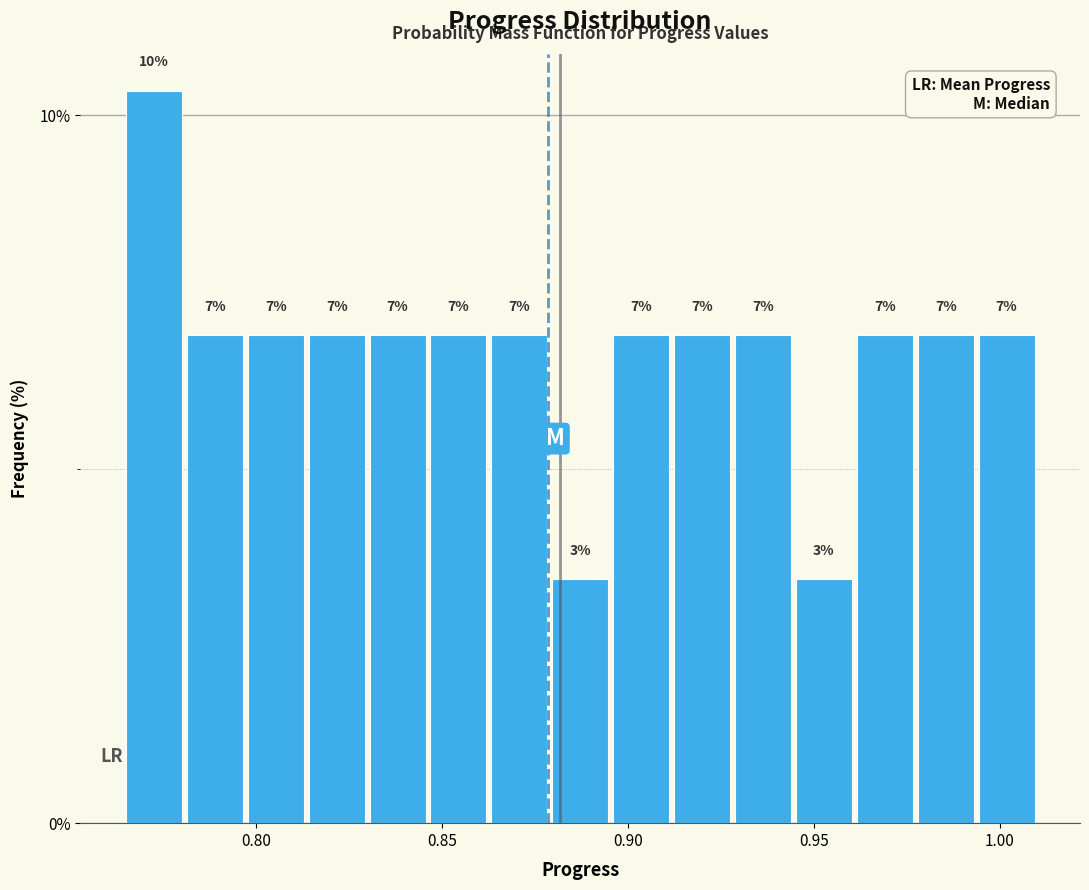

Around what value on the x-axis is the tallest bar? Give the approximate position of its centre, as read against the axis.

0.775